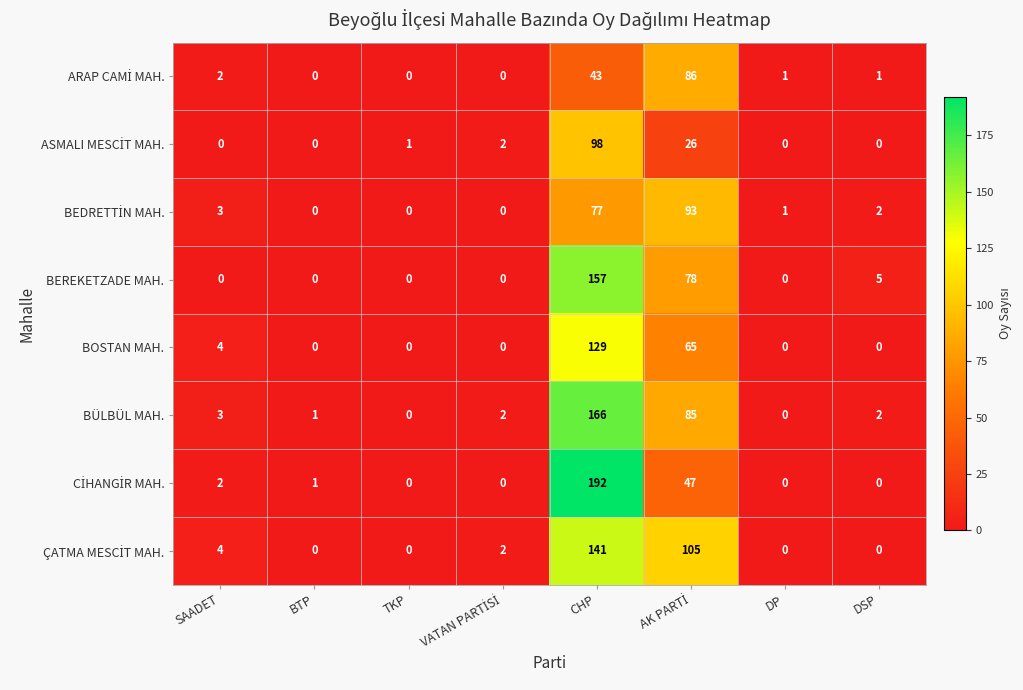

What is the average value of the BOSTAN MAH. series?

25